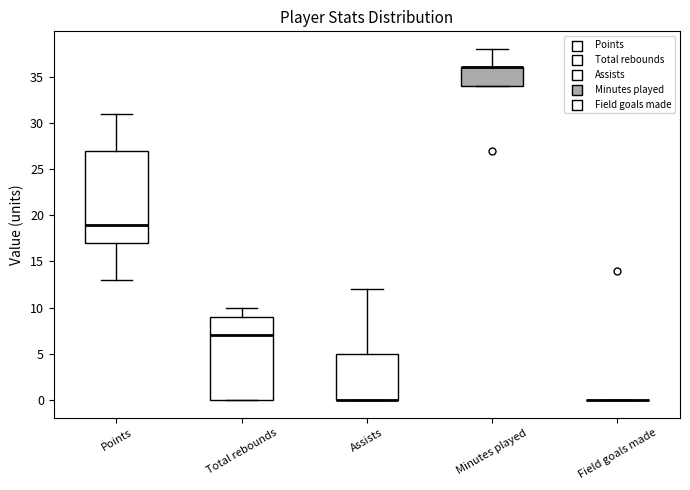

Where is the lower edge of the box for Assists on the y-axis? The values are not printed on the chart, so give them approximately, as read against the axis.

0